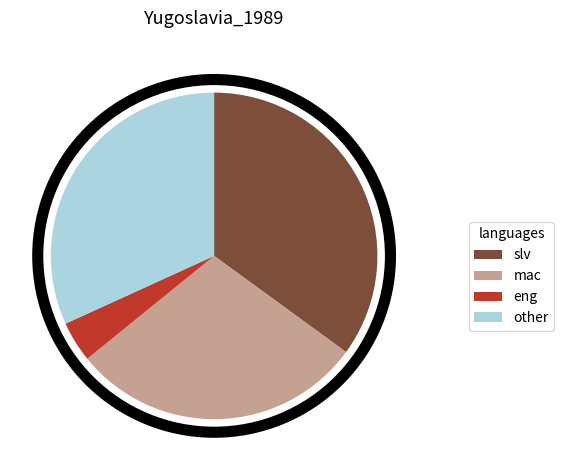

Rank the categories by value from lowest to highest.

eng, mac, other, slv